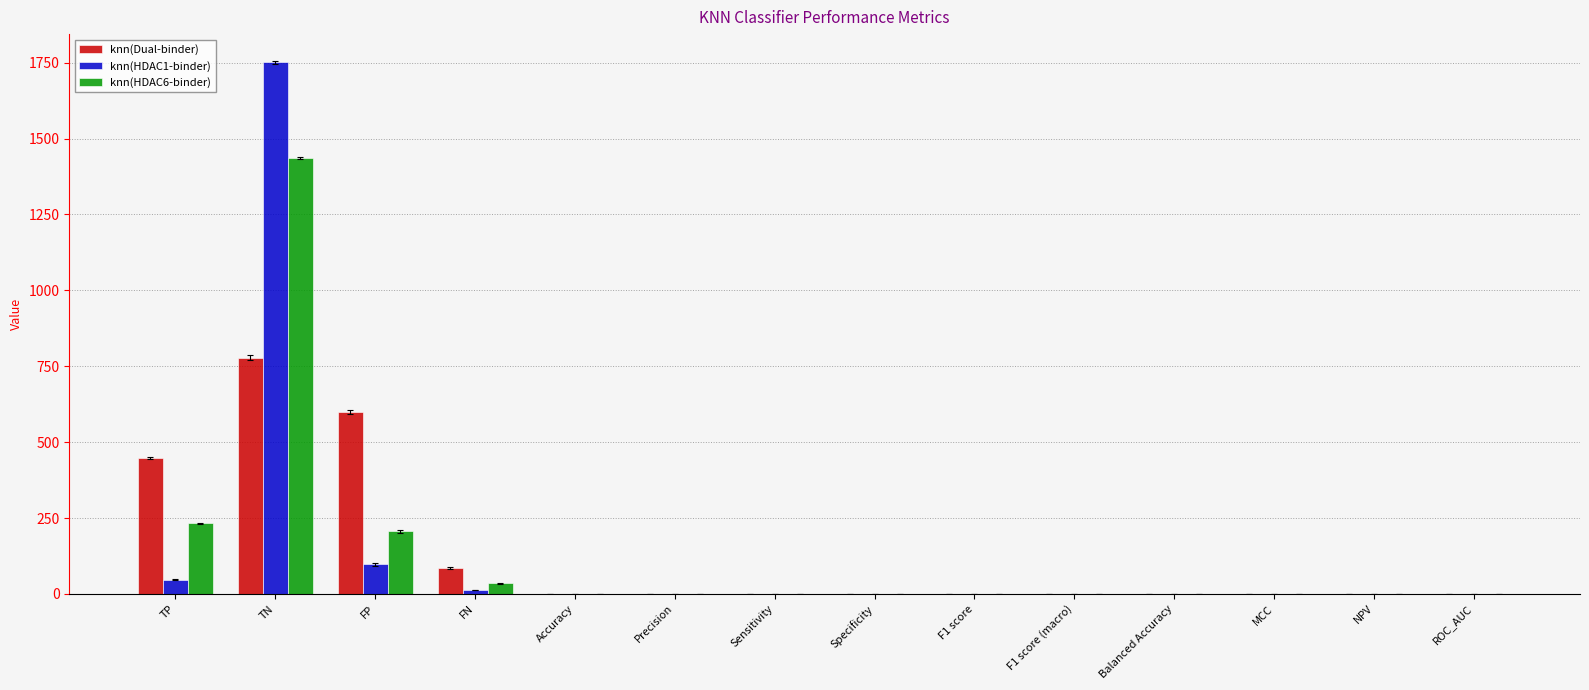

Between TP and F1 score, which series saw the biggest shift?

knn(Dual-binder)